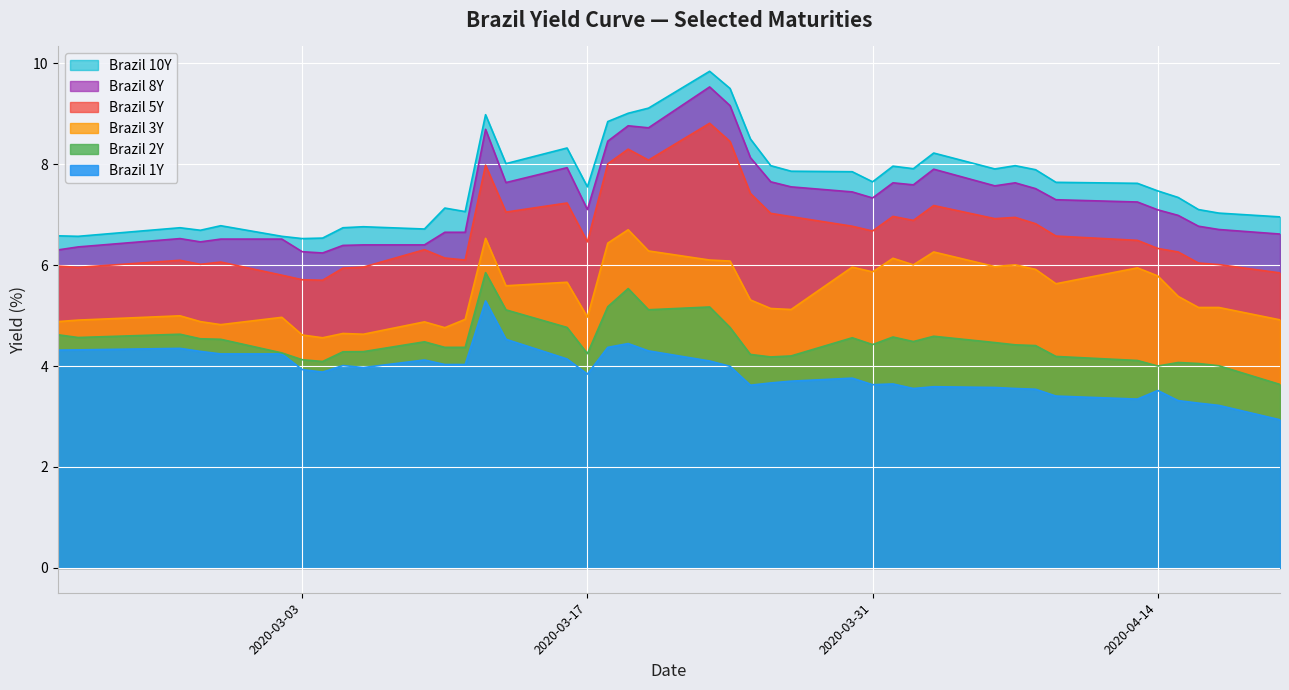

True or false: Brazil 2Y and Brazil 3Y cross at least once.

False